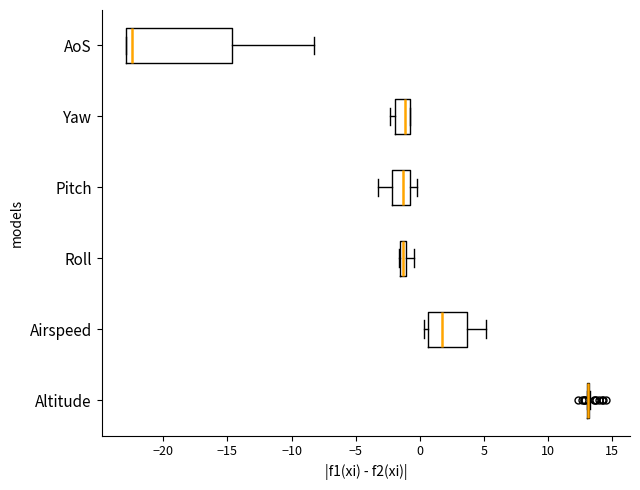

Which box is the widest, from its left edge to its right edge?

AoS